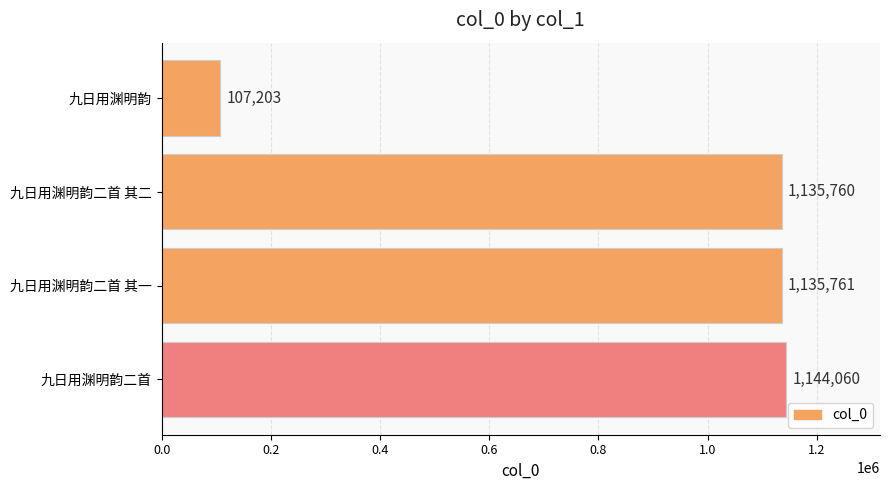

The chart shows a value of 1135761 at 九日用渊明韵二首 其一. True or false?

True